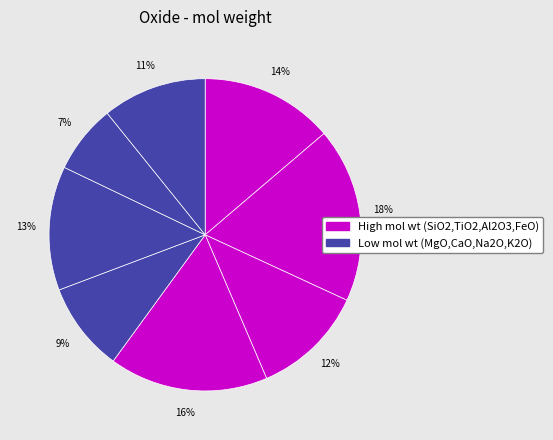

How many slices are in this pie chart?

8